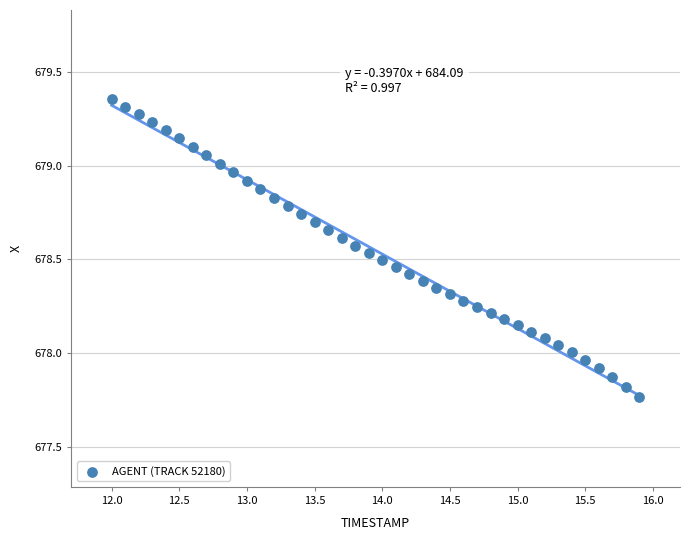

What is the range of X values (max minus min)?

3.9